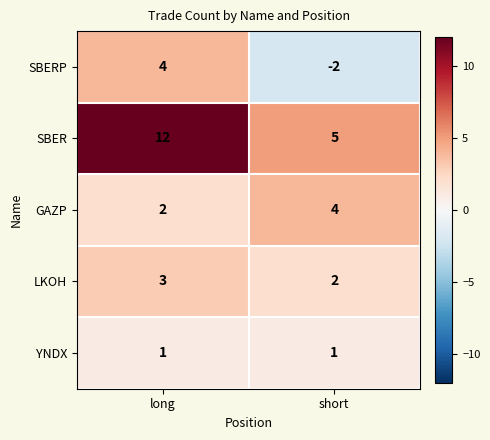

At how many categories does at least one series exceed 0?

2